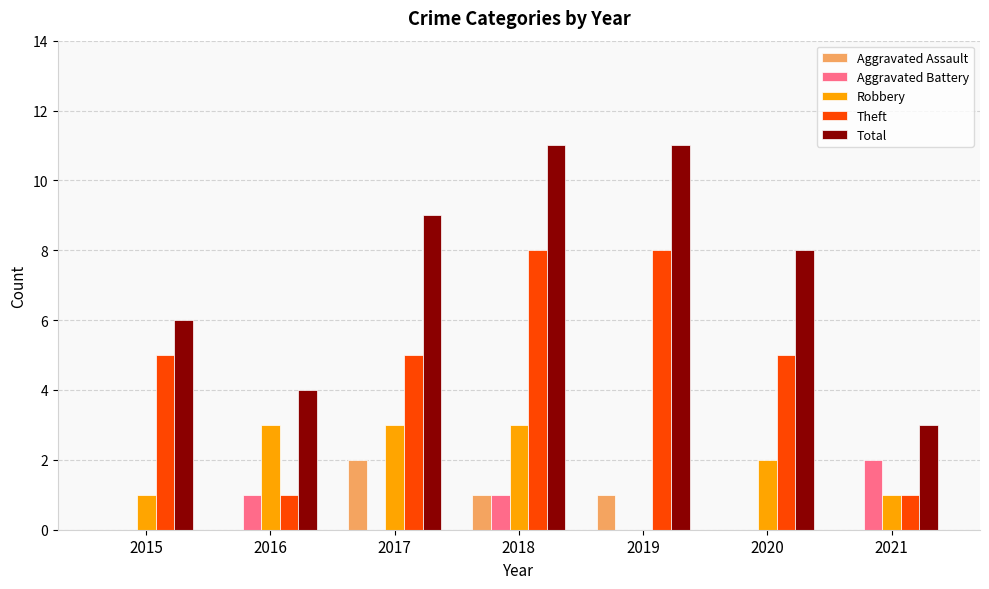

What is the average value of the Aggravated Battery series?

1